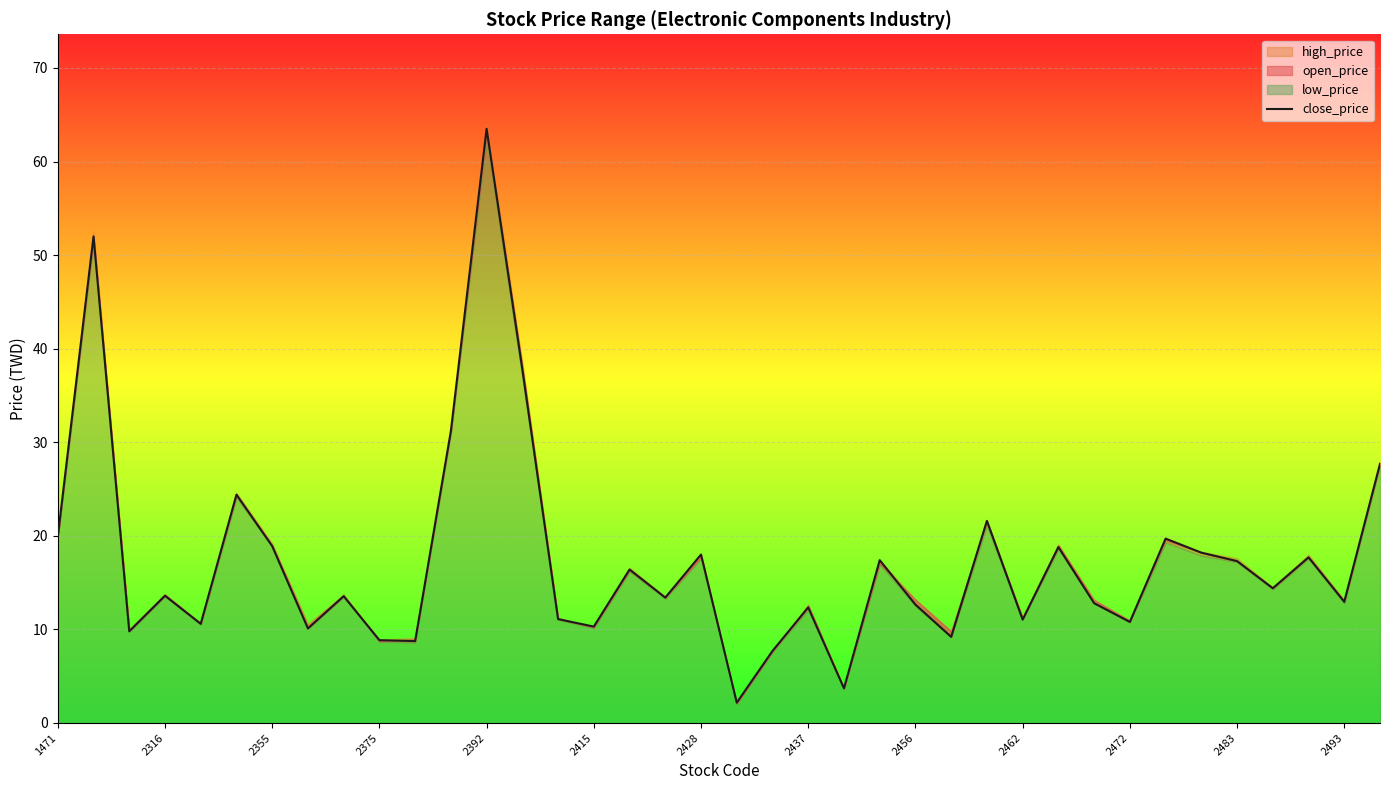

Between 2456 and 1471, which is larger?

1471